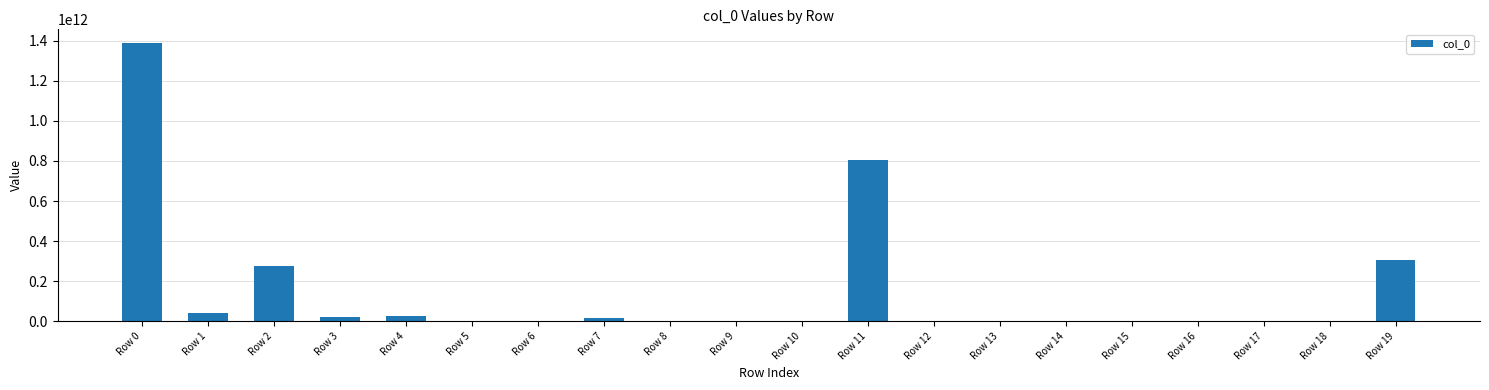

The value at Row 15 is -870945344727. True or false?

False